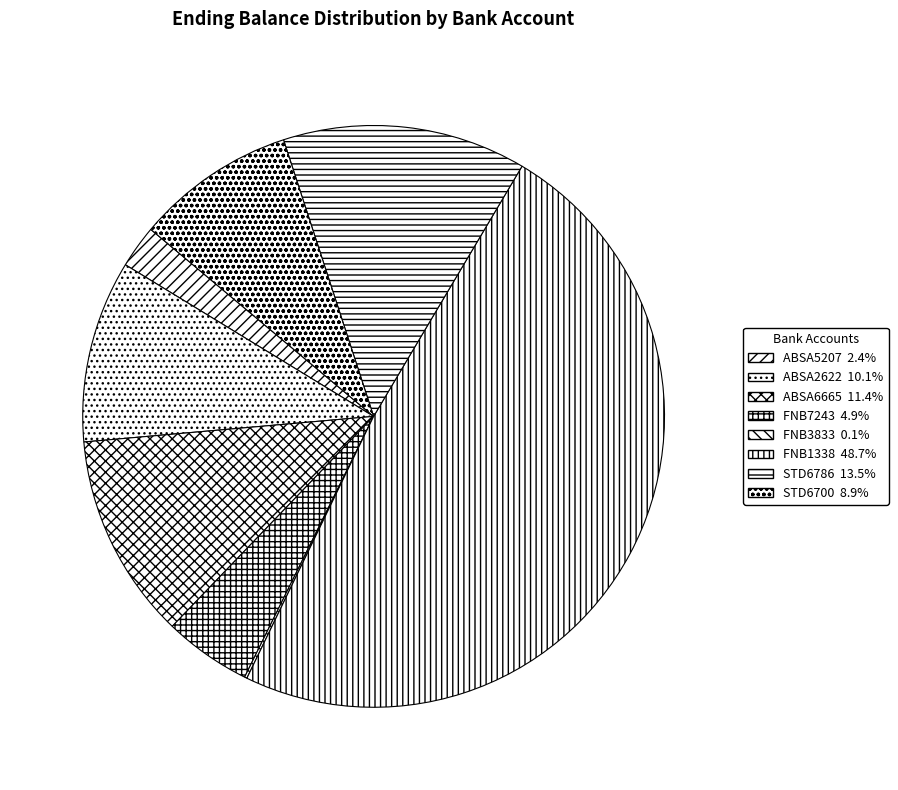

How many slices are in this pie chart?

8